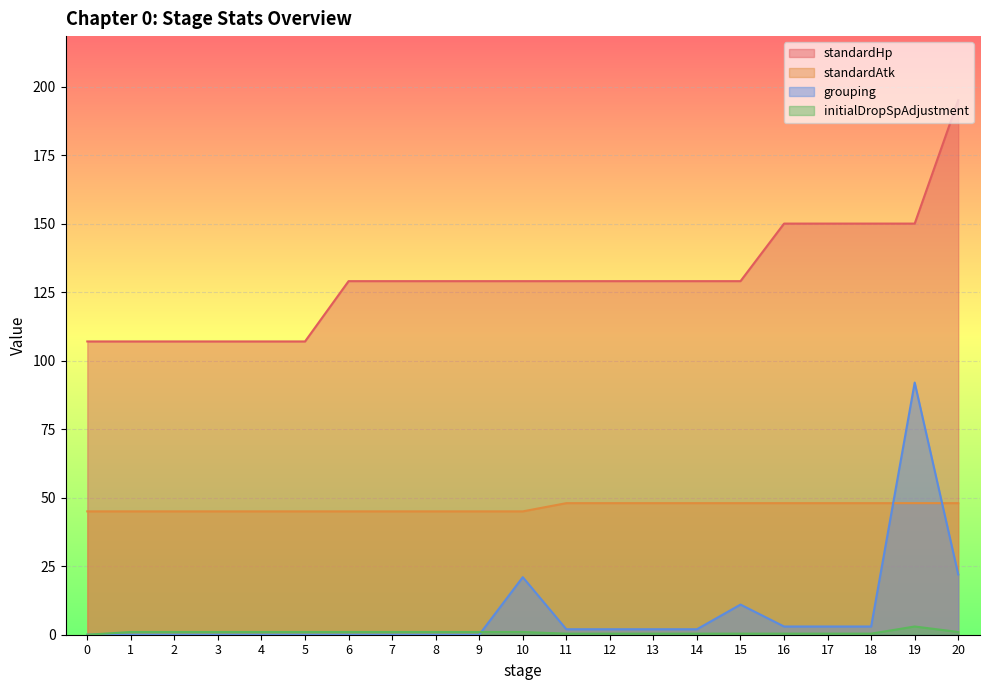

What value does the standardHp series have at 5?

107.0